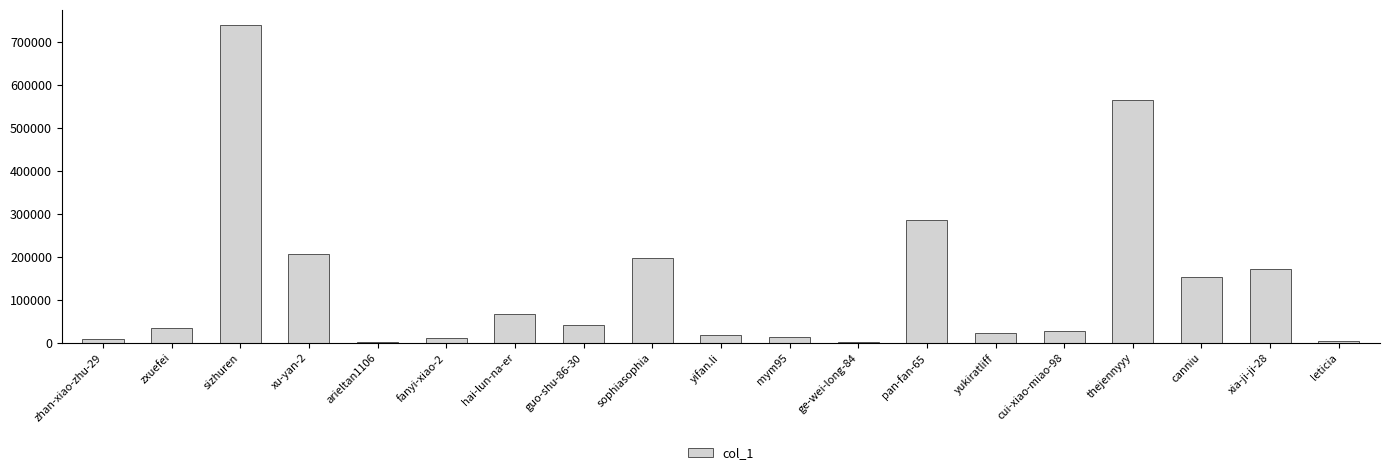

Are the bars horizontal?

No